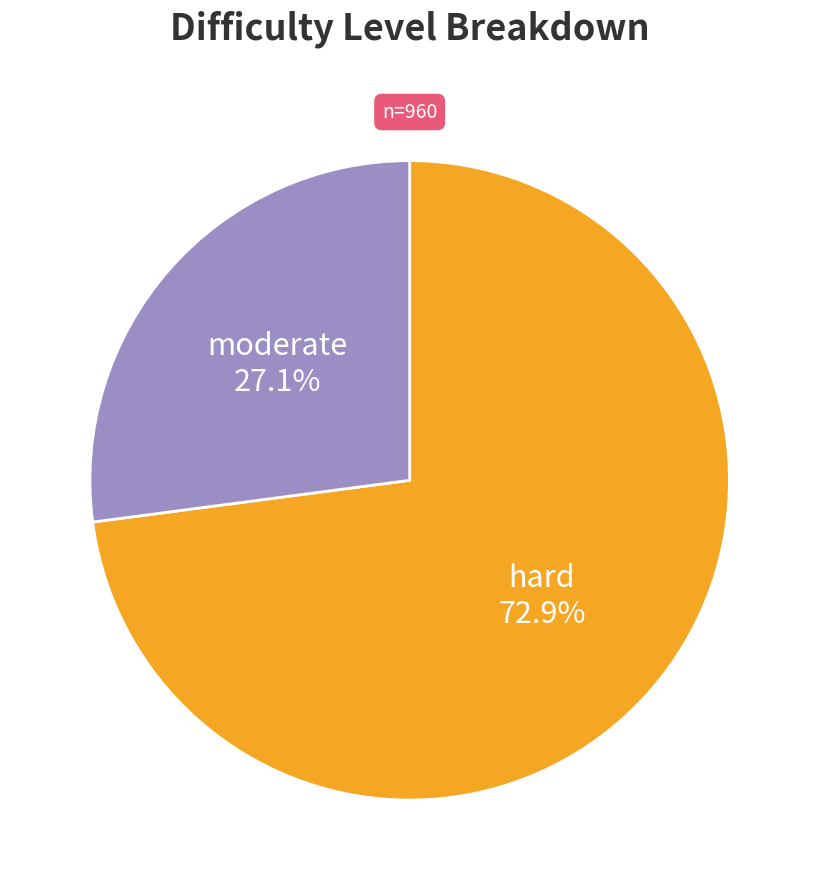

Which slice is the smallest?

moderate